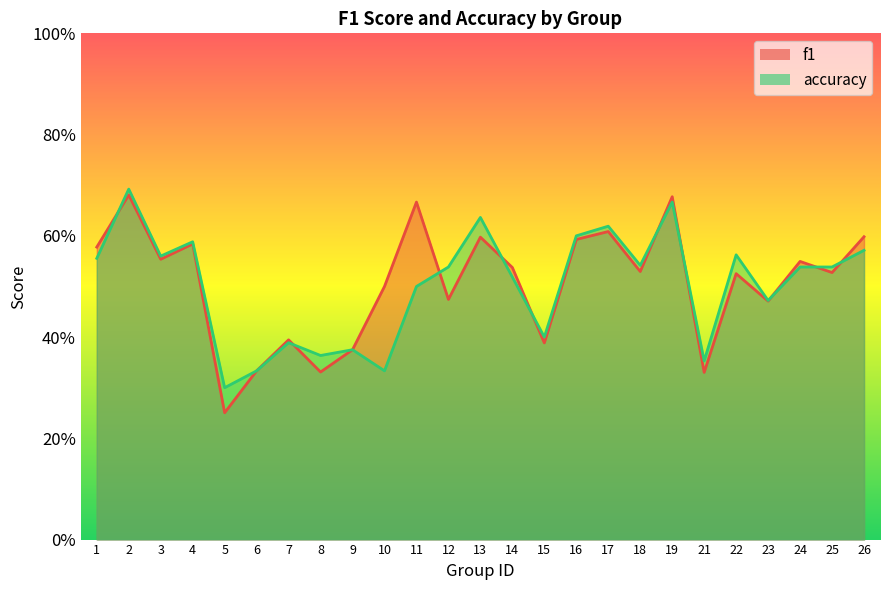

Where is the first local maximum for accuracy?

2